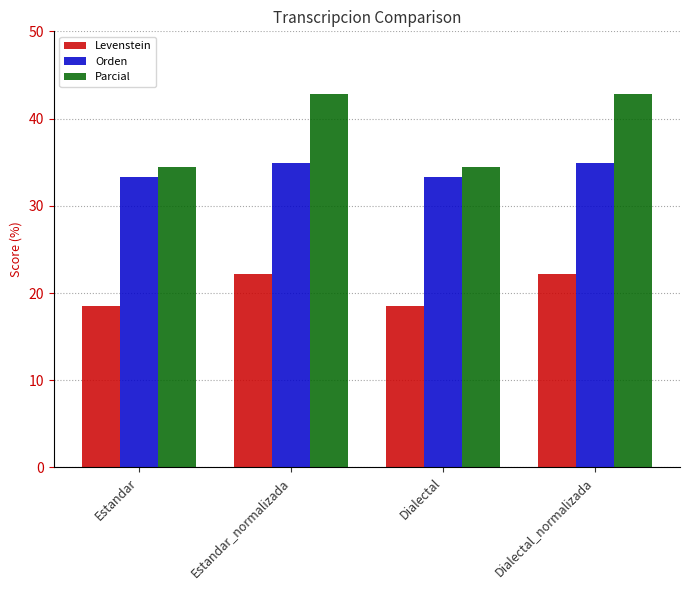

What is the minimum value shown in the chart?

18.5